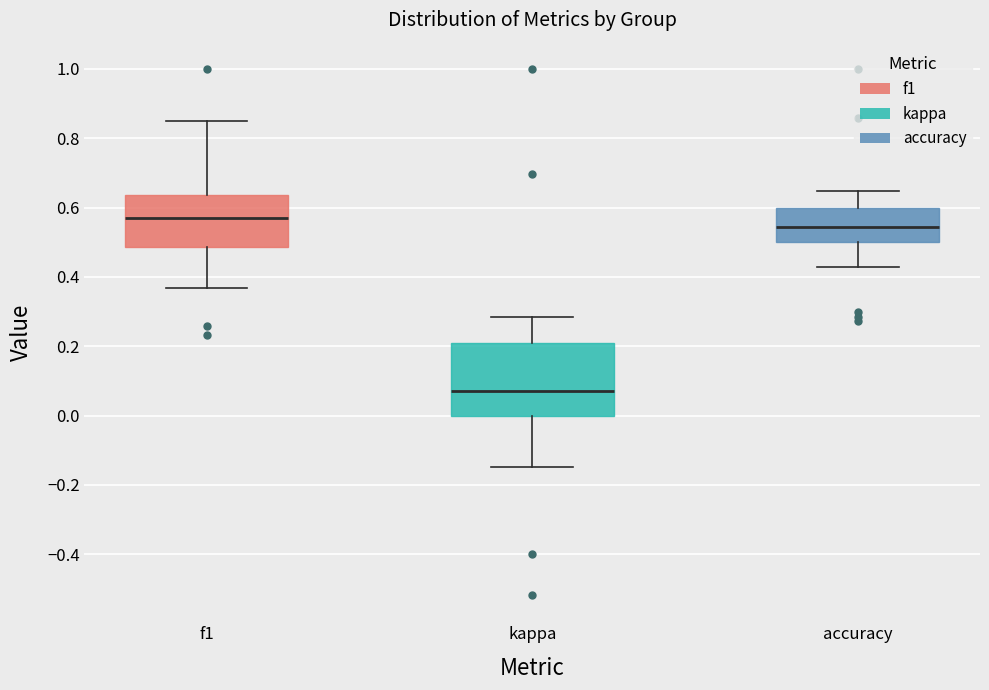

Where does the median line of the box for f1 sit on the y-axis? The values are not printed on the chart, so give them approximately, as read against the axis.

0.58